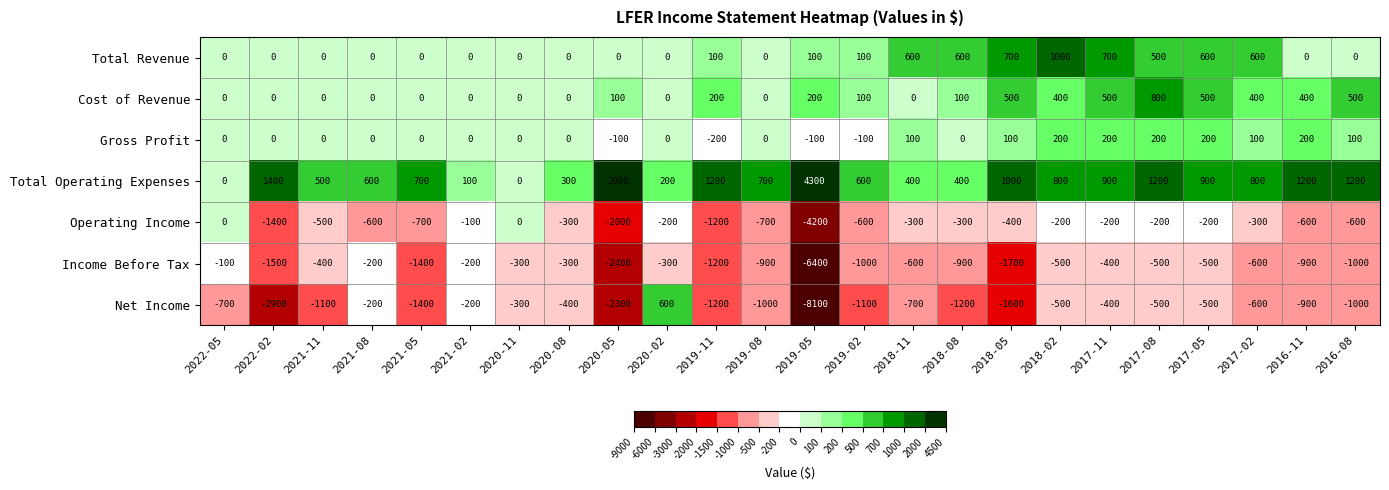

At which category does the chart reach its peak across all series?

2019-05